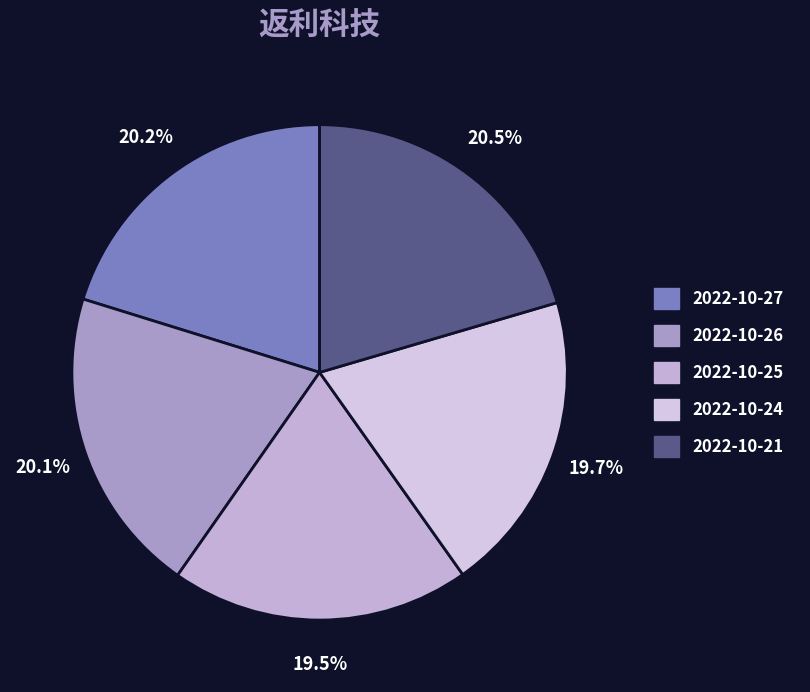

Approximately how many times larger is the value at 2022-10-25 compared to 2022-10-24?

1.0